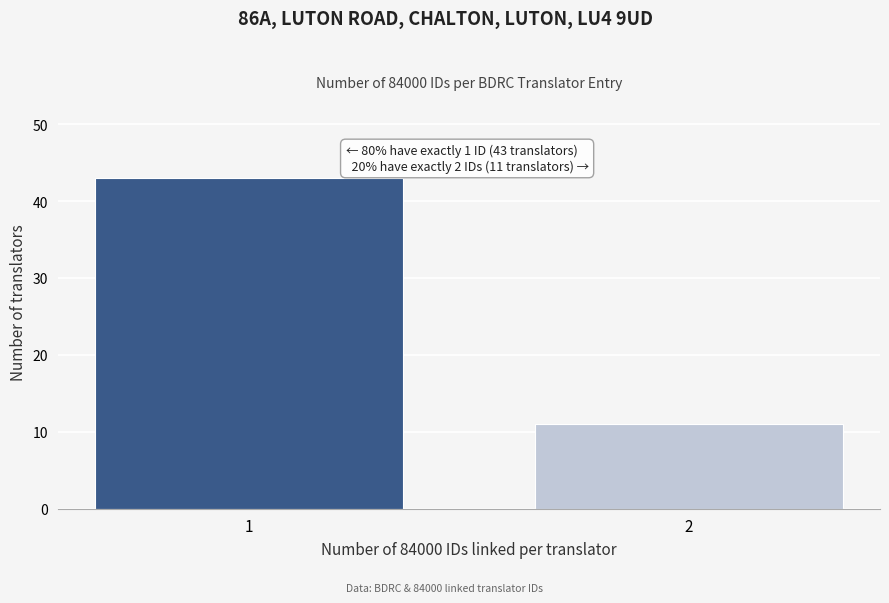

Reading right to left, list all the values displayed in this chart.

2=11	1=43